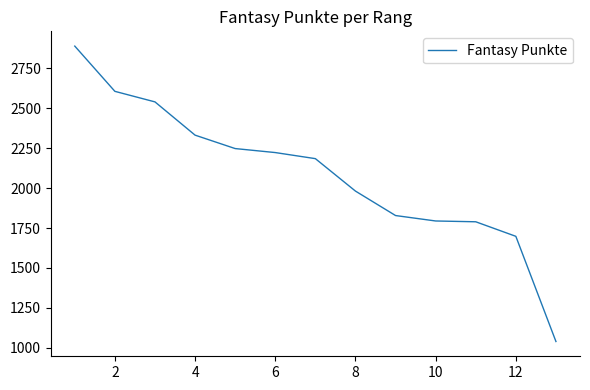

What is the difference between the maximum and minimum values?

1848